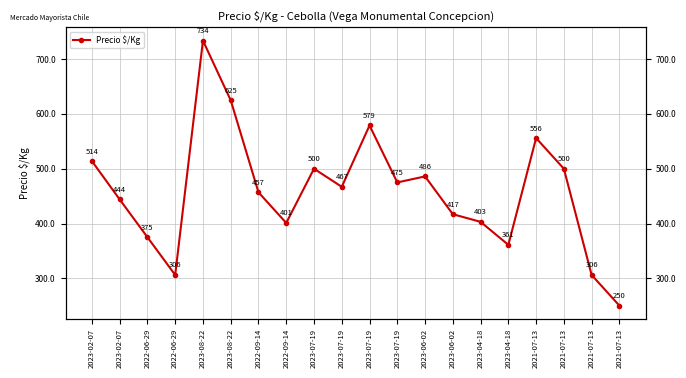

Is this an area chart (filled region under the line)?

No